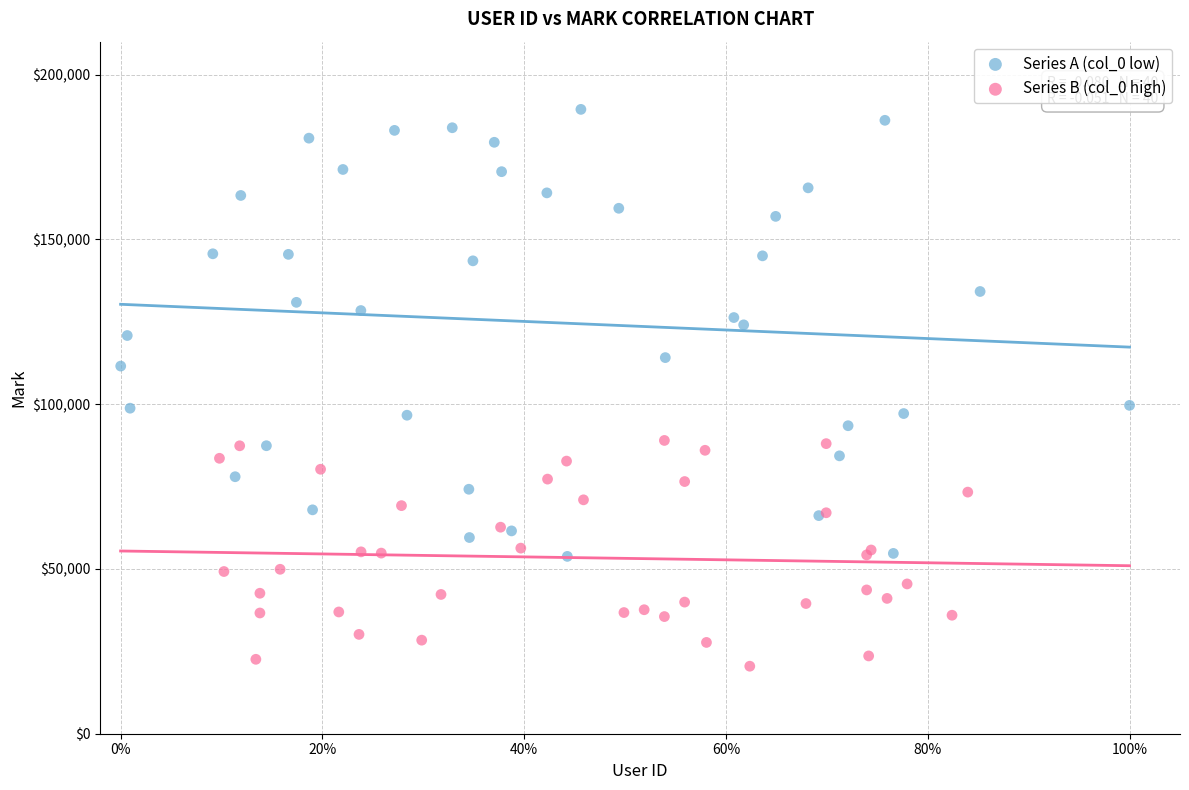

What are all the series names shown in the legend?

Series A (col_0 low), Series B (col_0 high)